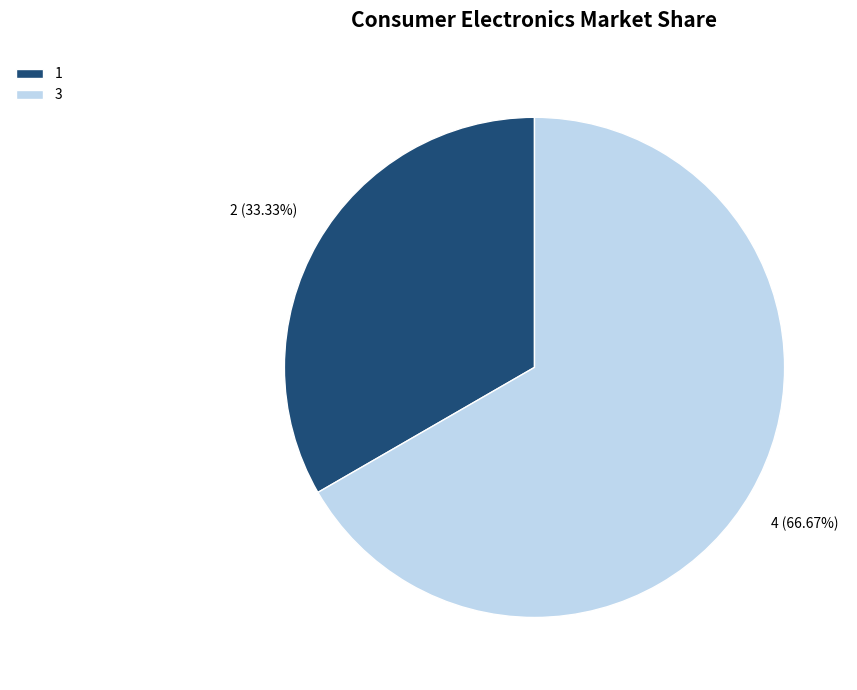

Does any single category account for the majority?

Yes